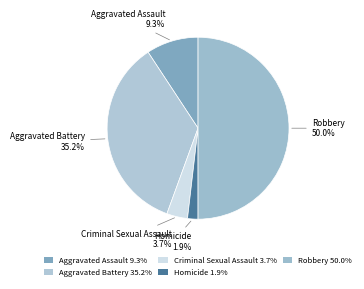

Is Aggravated Battery 35.2% the majority of the pie?

No